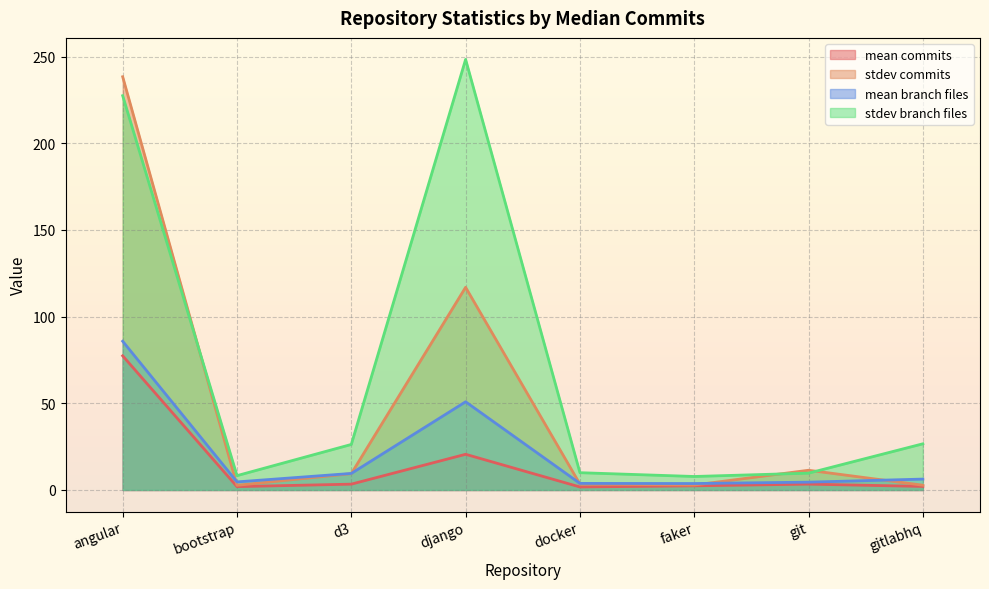

What are all the series names shown in the legend?

mean commits, stdev commits, mean branch files, stdev branch files